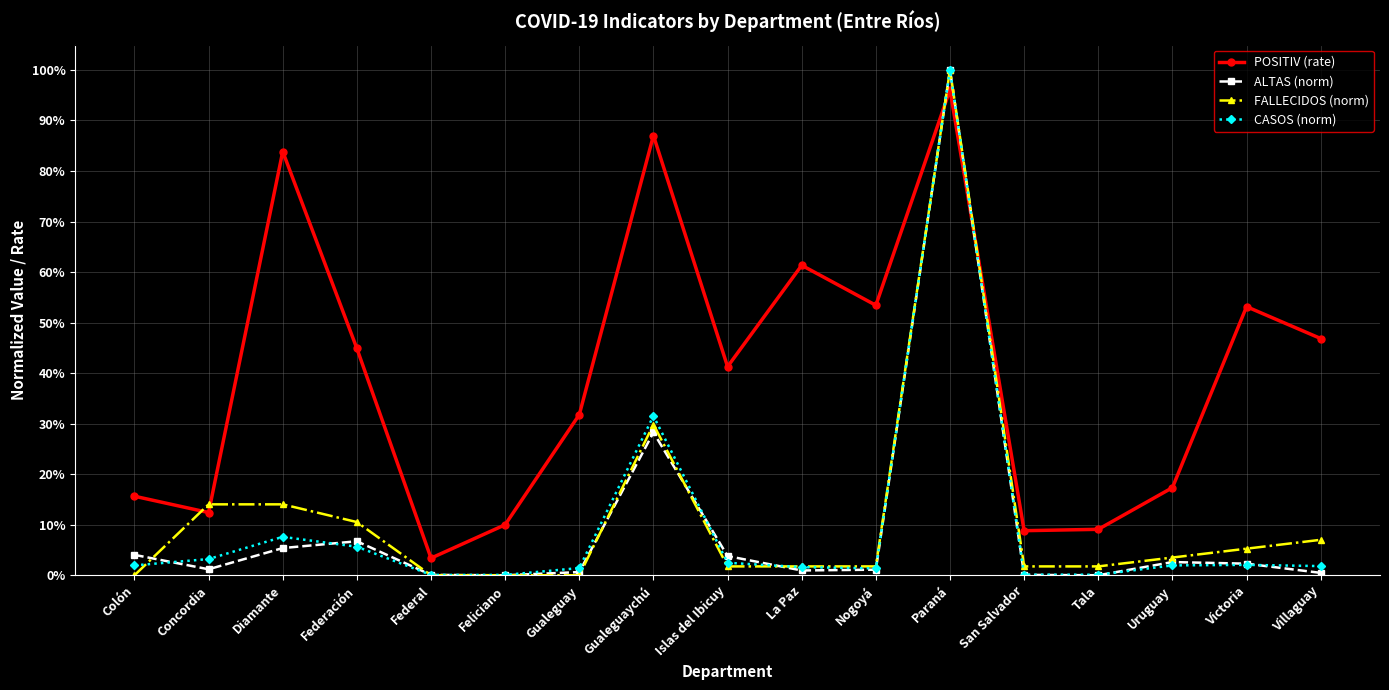

What are all the series names shown in the legend?

POSITIV (rate), ALTAS (norm), FALLECIDOS (norm), CASOS (norm)